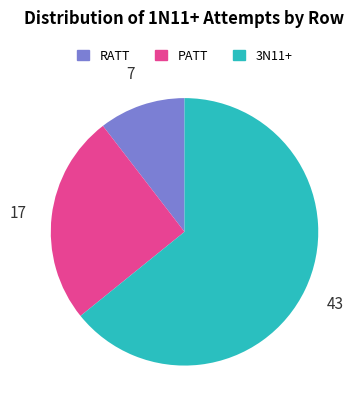

How many segments does this pie chart have?

3